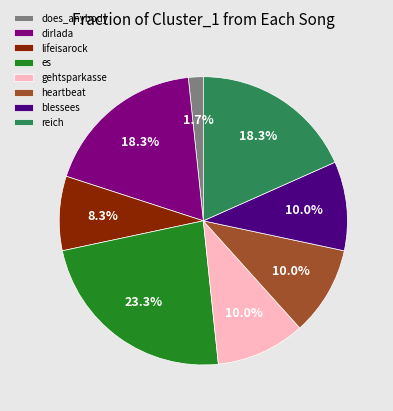

How many slices are in this pie chart?

8